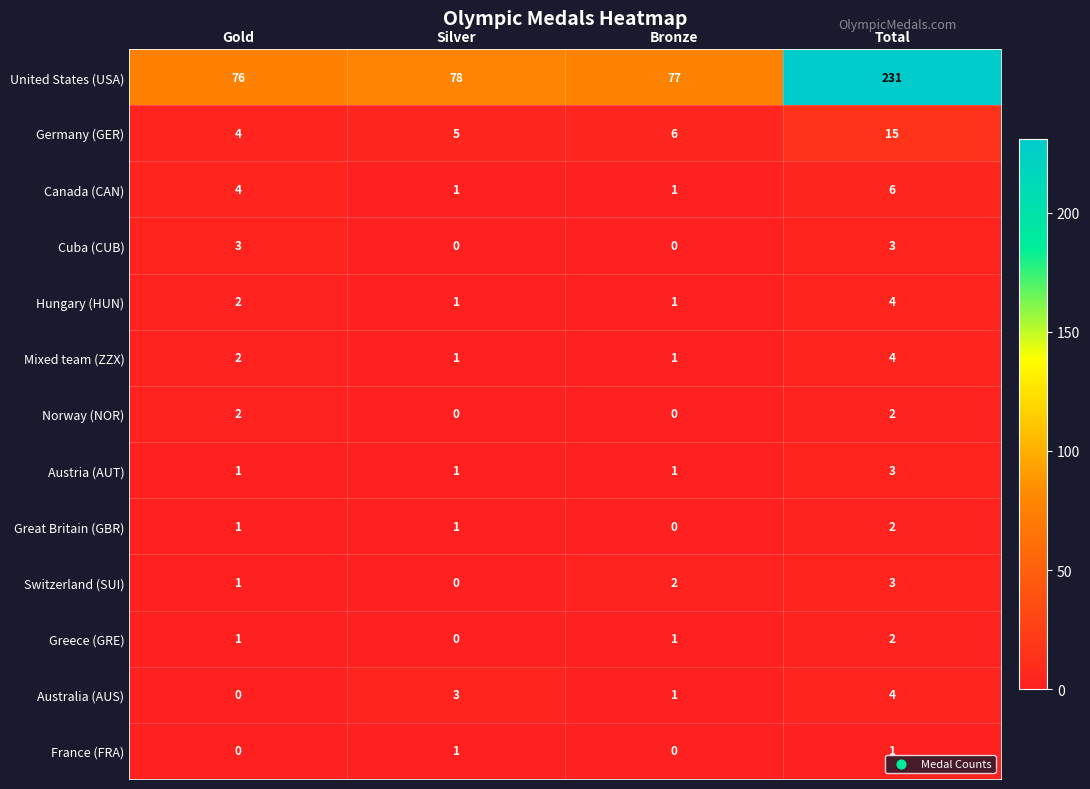

How many France (FRA) values are between 0 and 1?

4